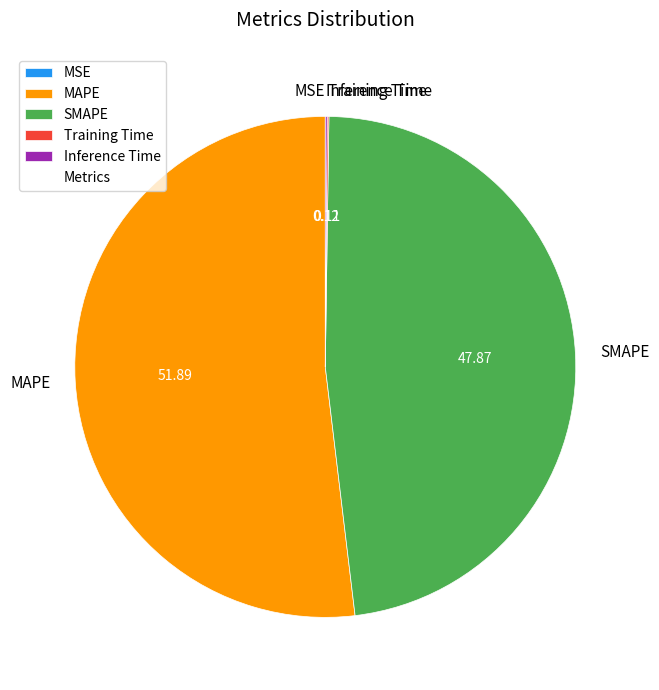

Does SMAPE account for over 50% of the chart?

No